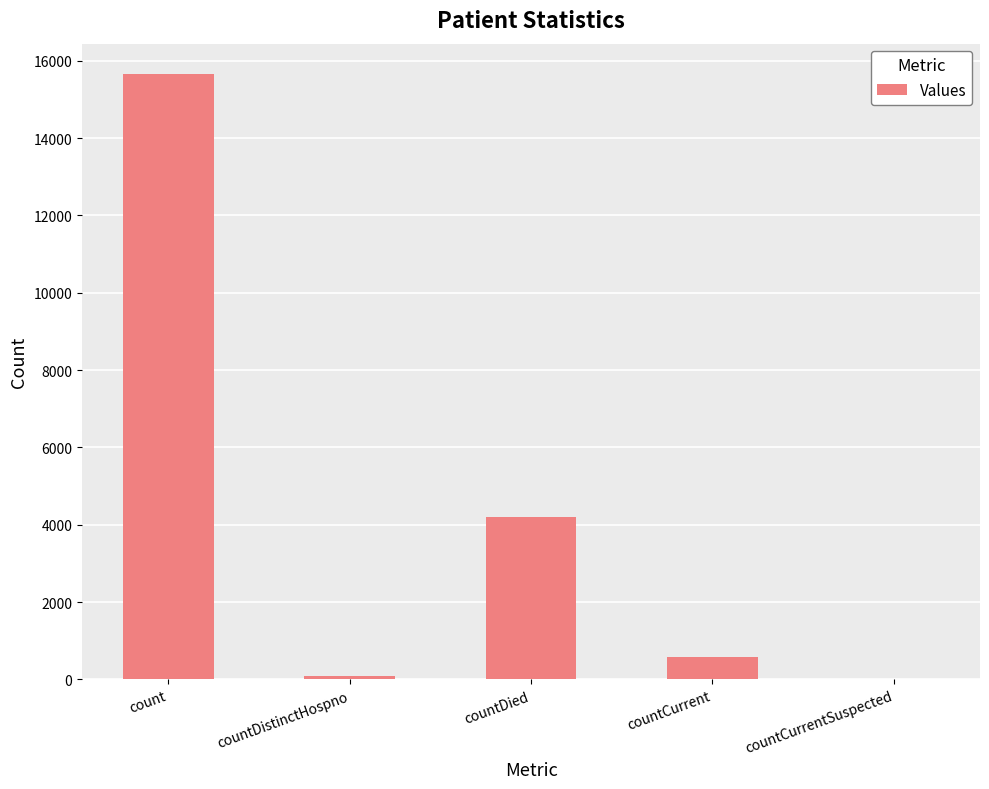

What is the greatest value displayed?

15661